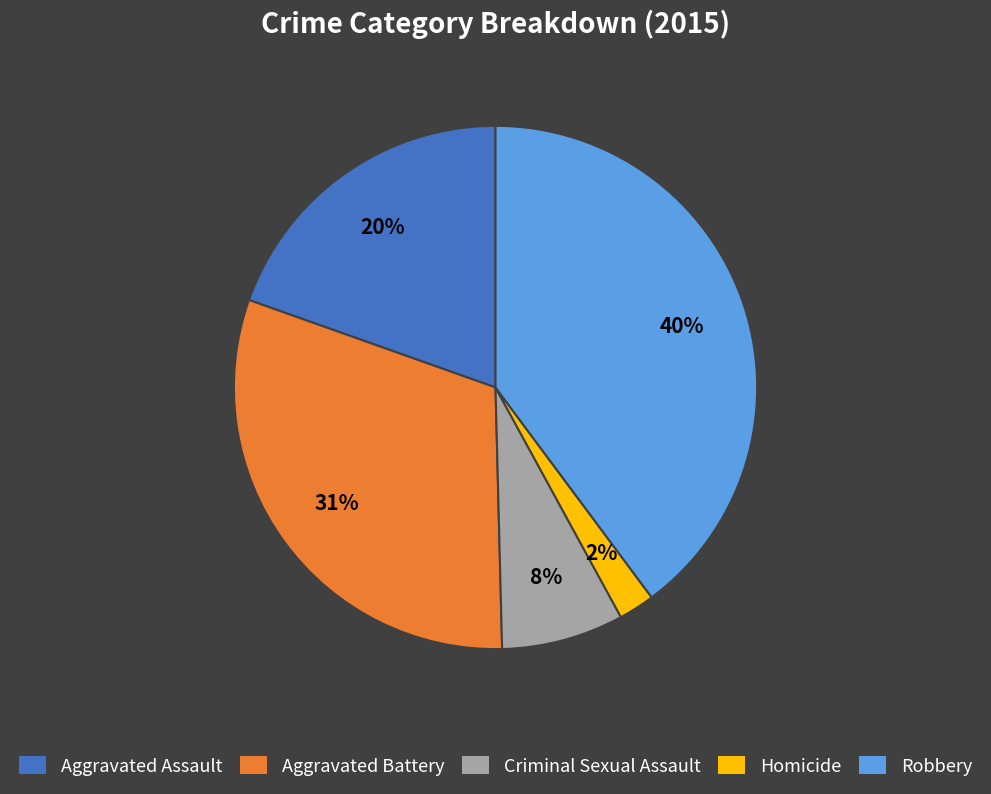

Which has a higher value, Aggravated Battery or Aggravated Assault?

Aggravated Battery